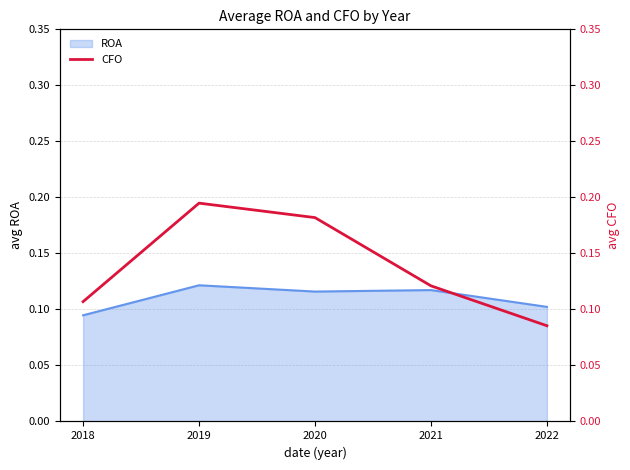

Where is ROA nearest to the value 0?

2018